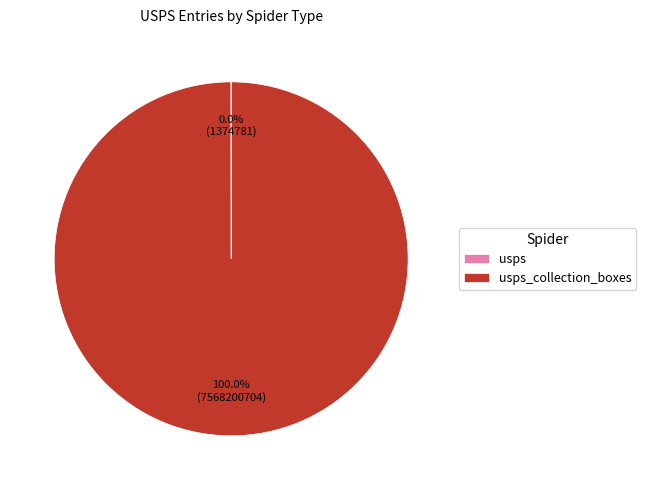

Is there any slice that represents more than half of the pie?

Yes